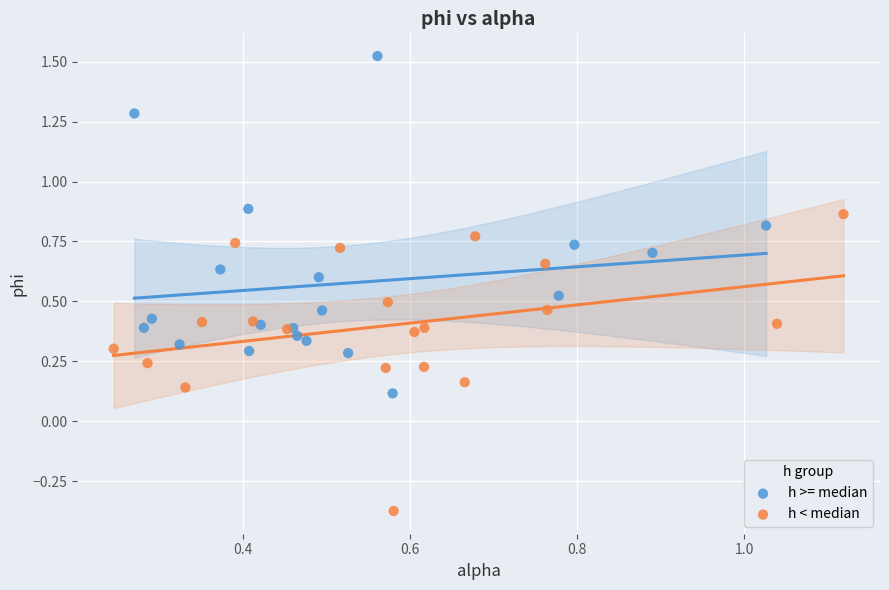

Which series reaches the maximum Y coordinate?

h >= median